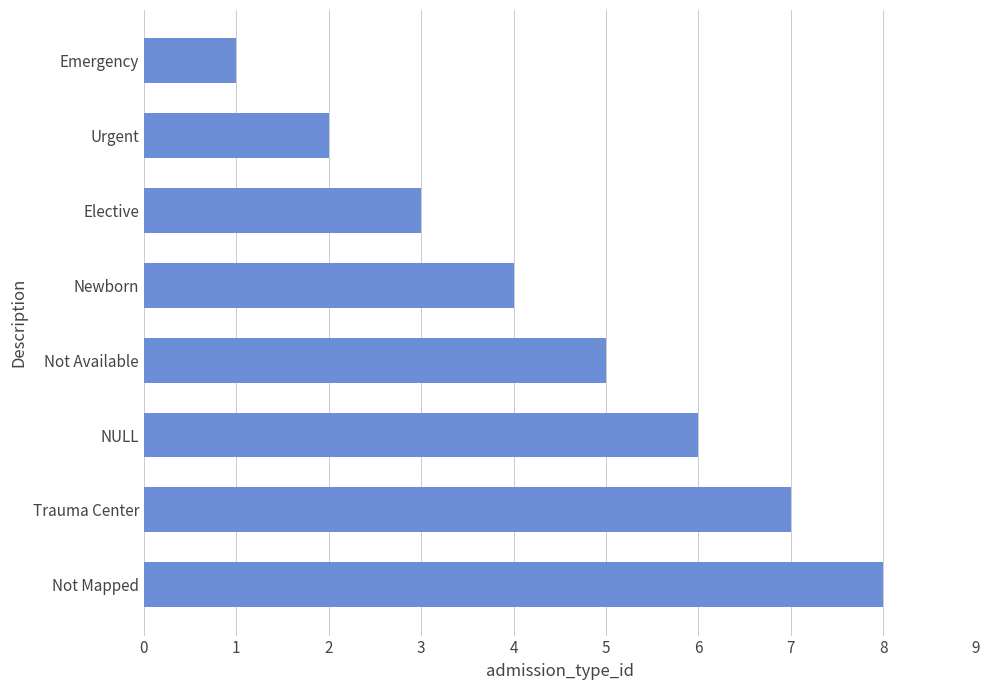

The value at Not Available is 5. True or false?

True